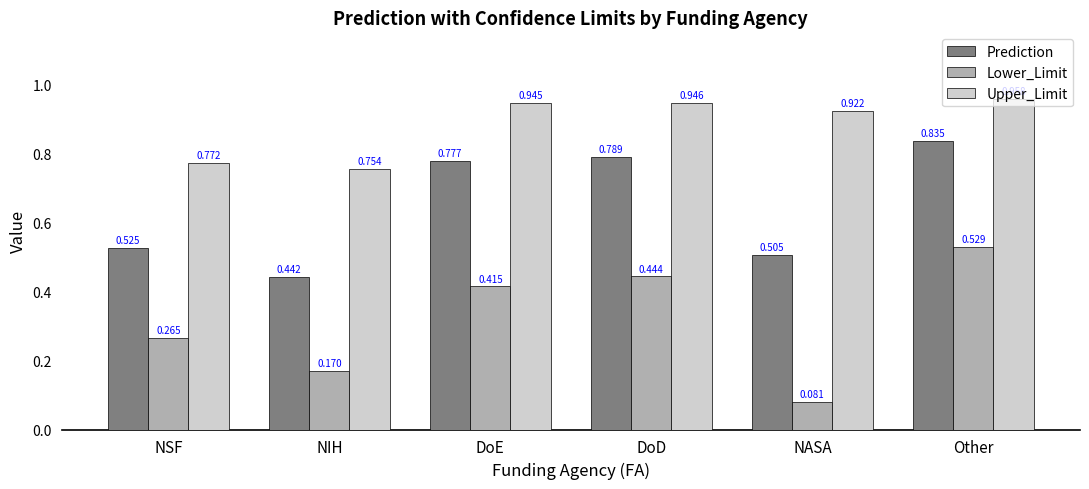

Which series has the largest total across all categories?

Upper_Limit